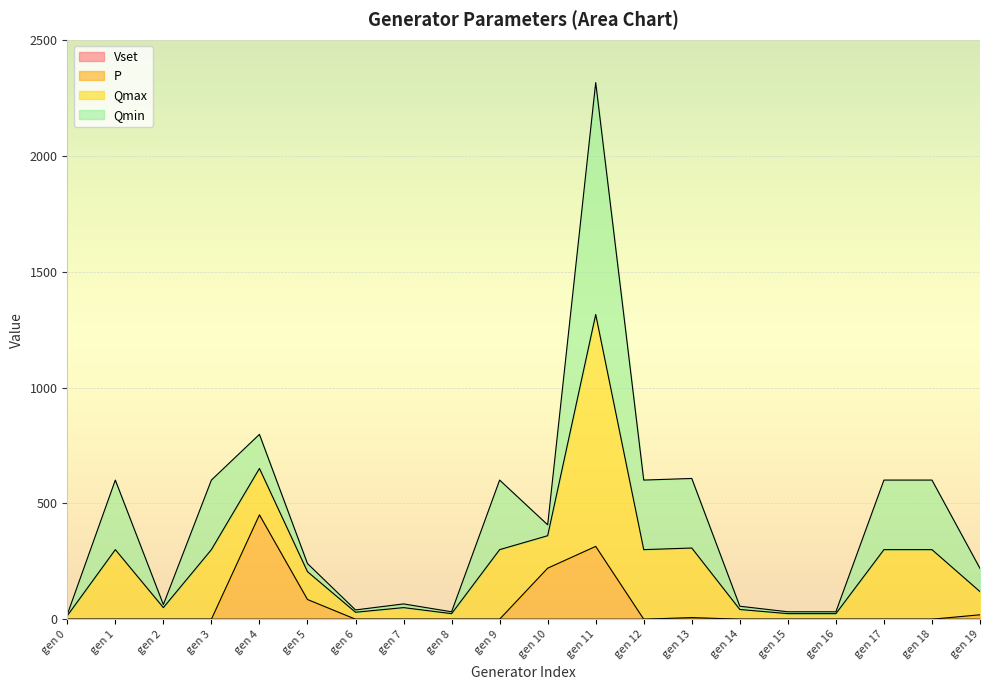

At which category is the sum across all series the highest?

gen 11